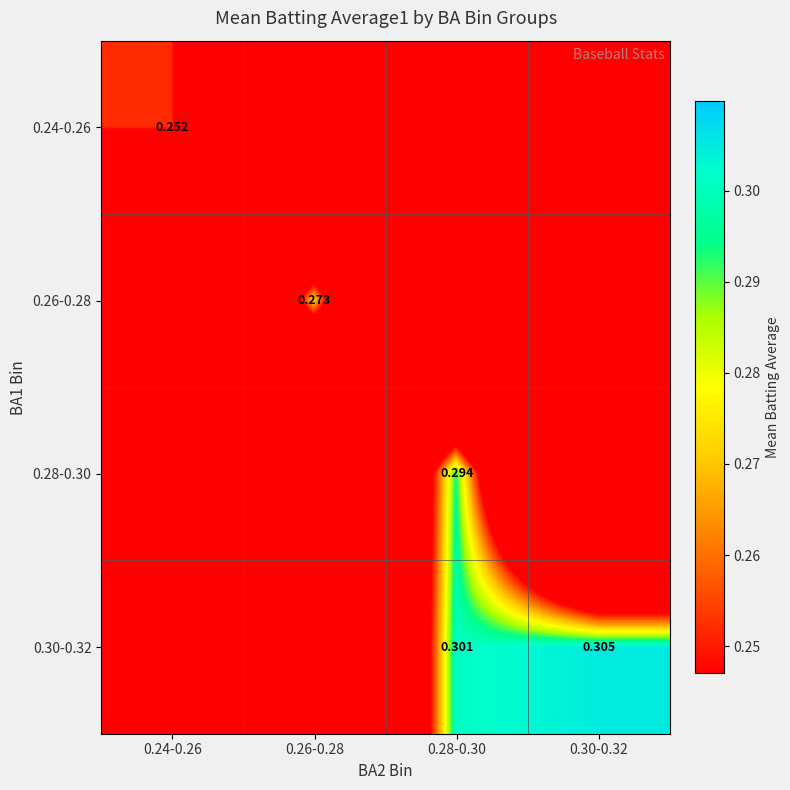

What is the approximate value of 0.30-0.32 at 0.30-0.32?

0.3